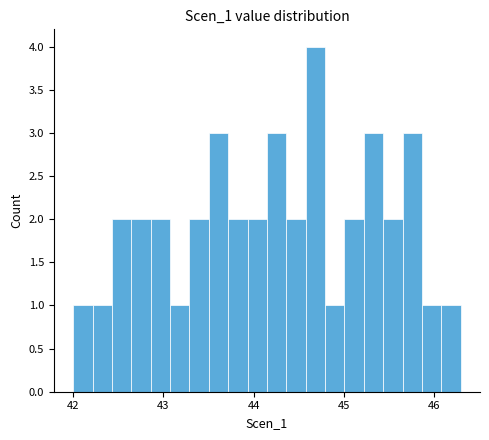

Read against the x-axis, roughly where is the centre of the tallest bar?

44.7